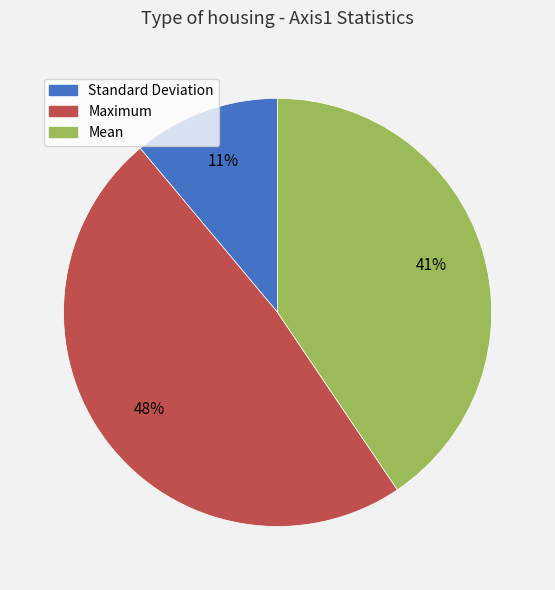

Rank the categories by value from lowest to highest.

Standard Deviation, Mean, Maximum